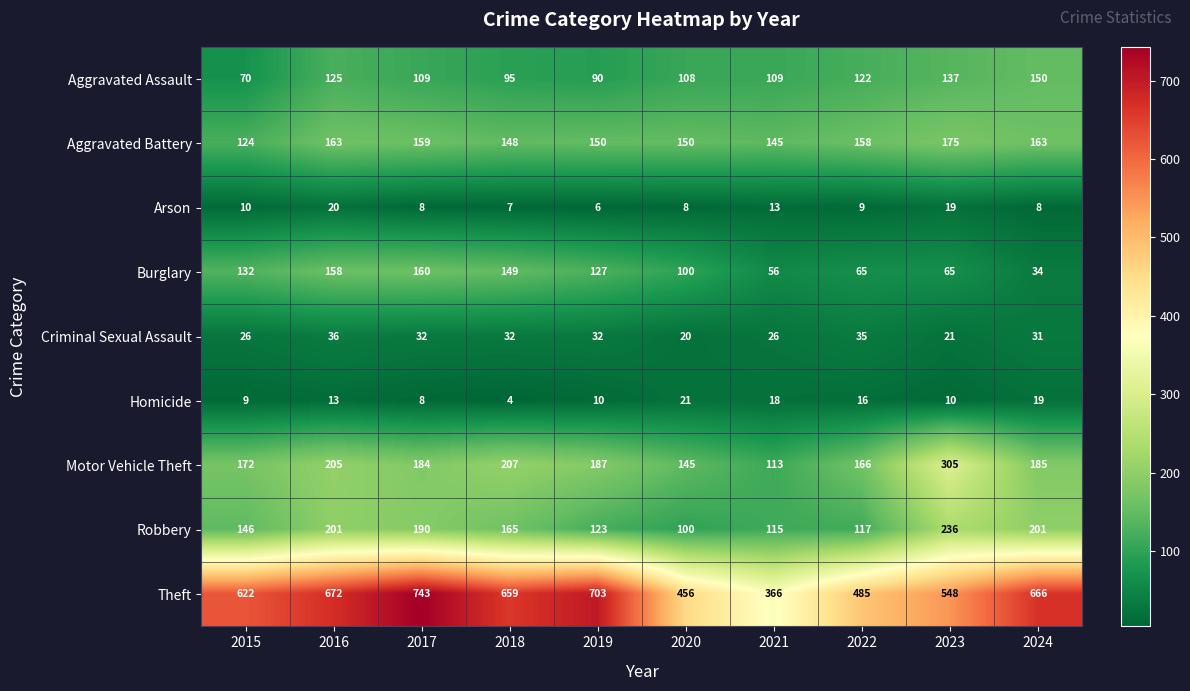

Is the value of Burglary at 2020 greater than the value of Theft at 2017?

No